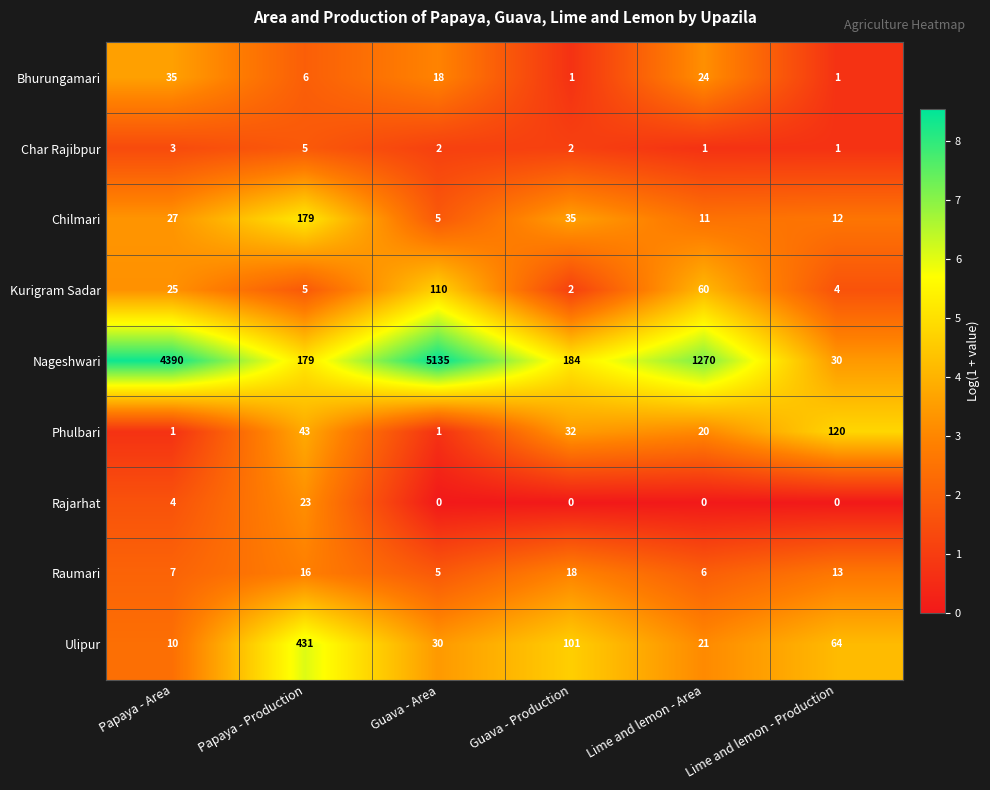

Between Papaya - Area and Guava - Area, which series saw the biggest shift?

Nageshwari